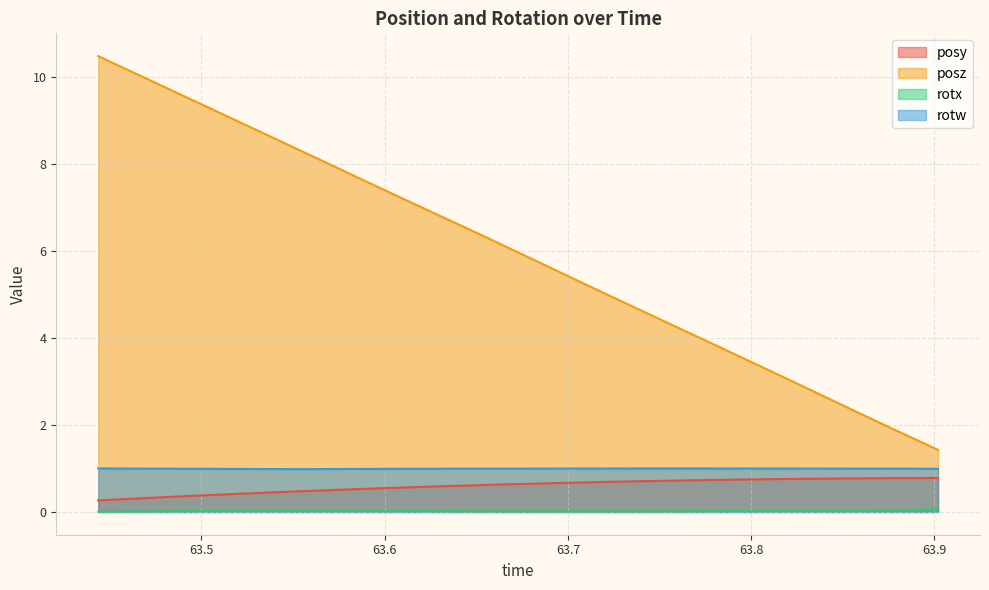

Does the chart display data point markers on the line(s)?

No